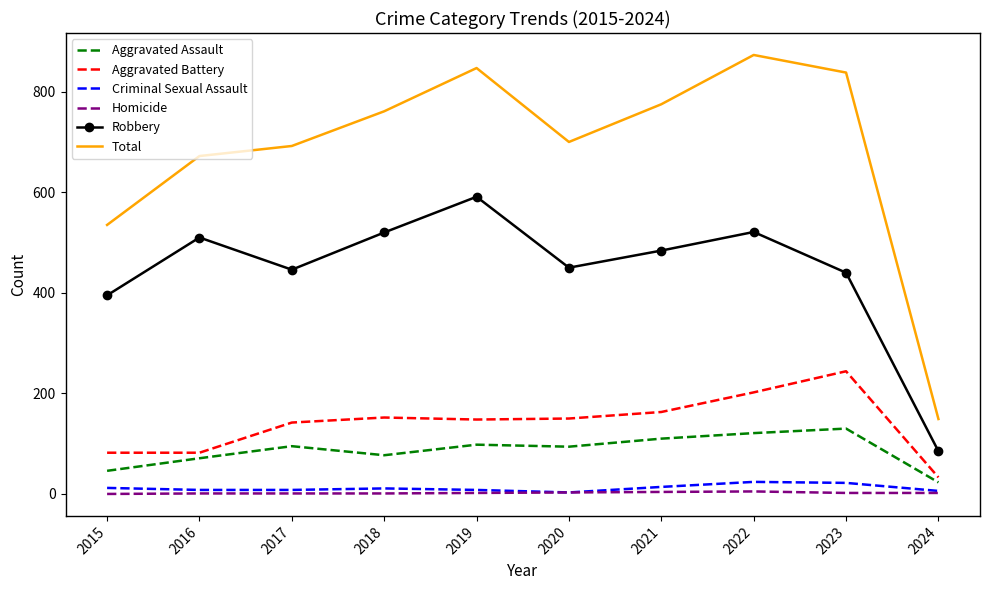

Is it true that Aggravated Assault equals 98 at 2019?

True